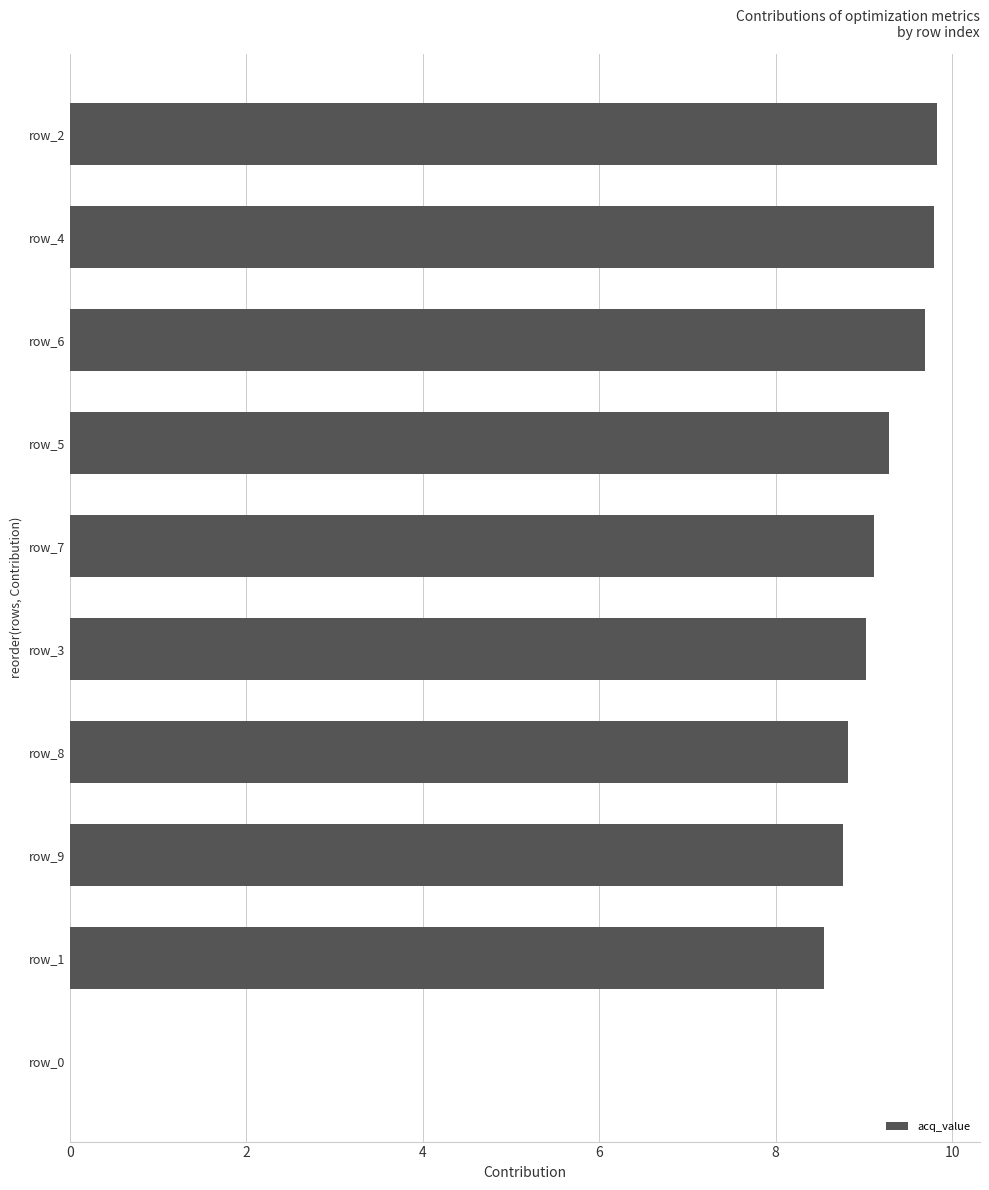

How many categories are shown in the chart?

10